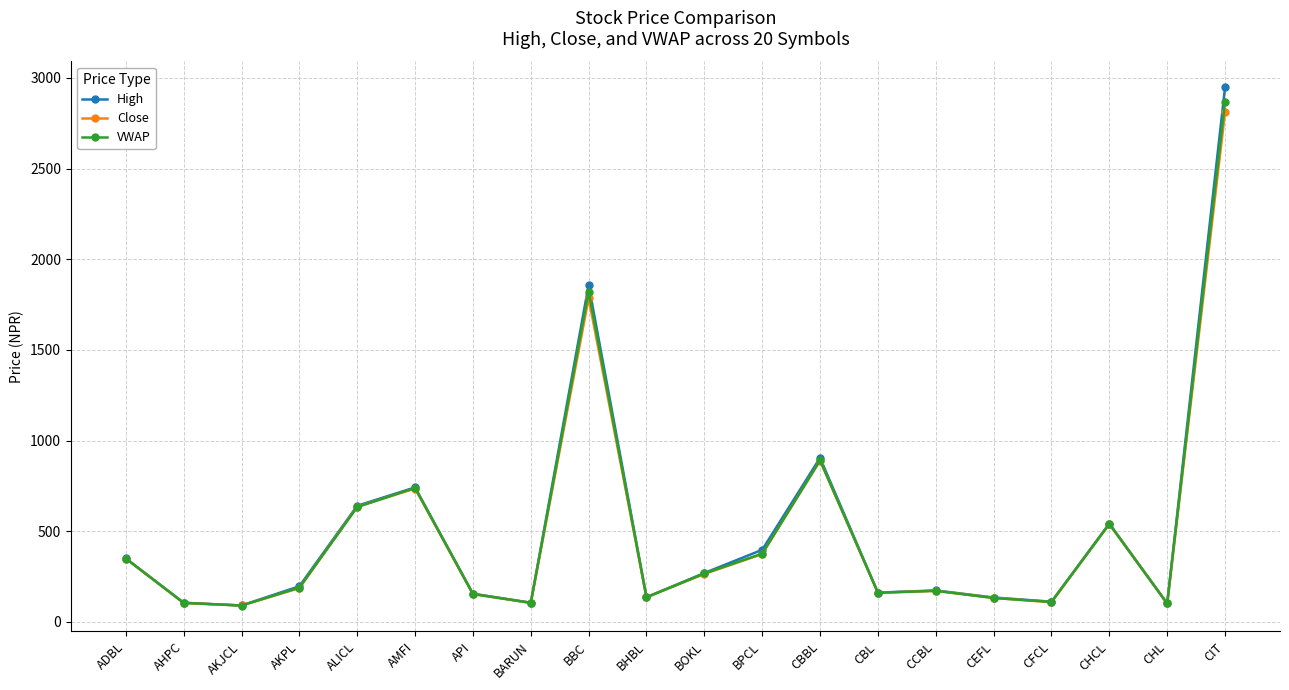

What is the spread (max minus min) of values at BARUN?

0.4